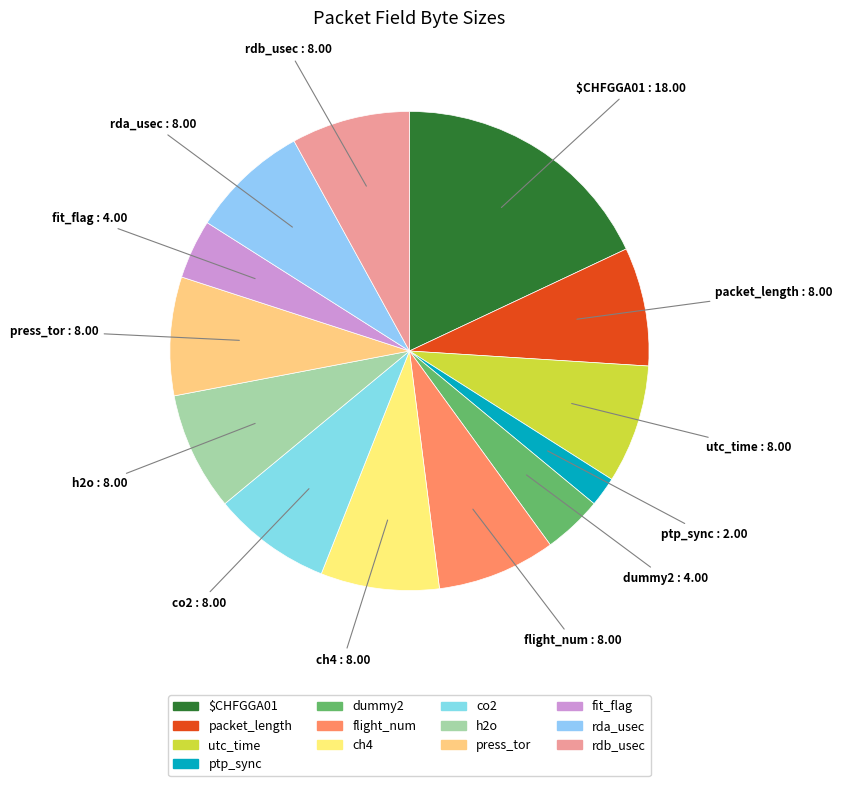

Which slice is the largest?

$CHFGGA01